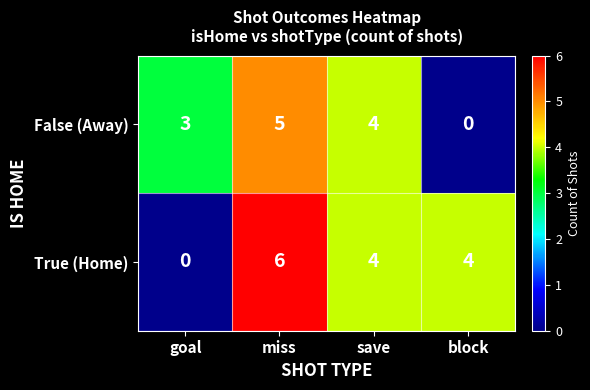

Count the False (Away) values in the range 3 to 5.

3